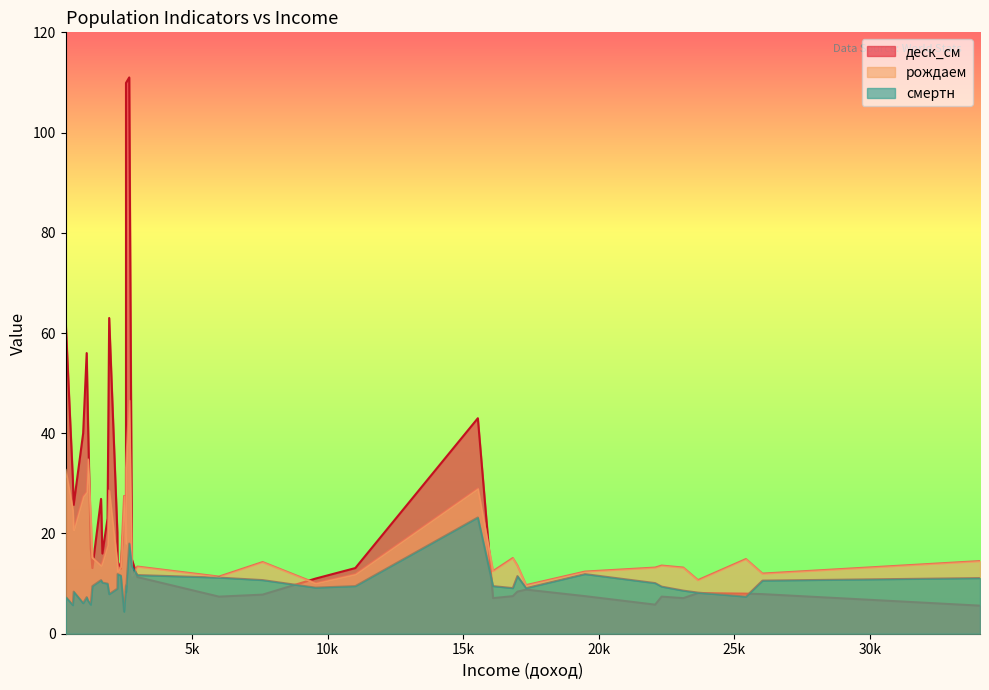

What is the sum of the рождаем values at 1160 and 1940?

63.4